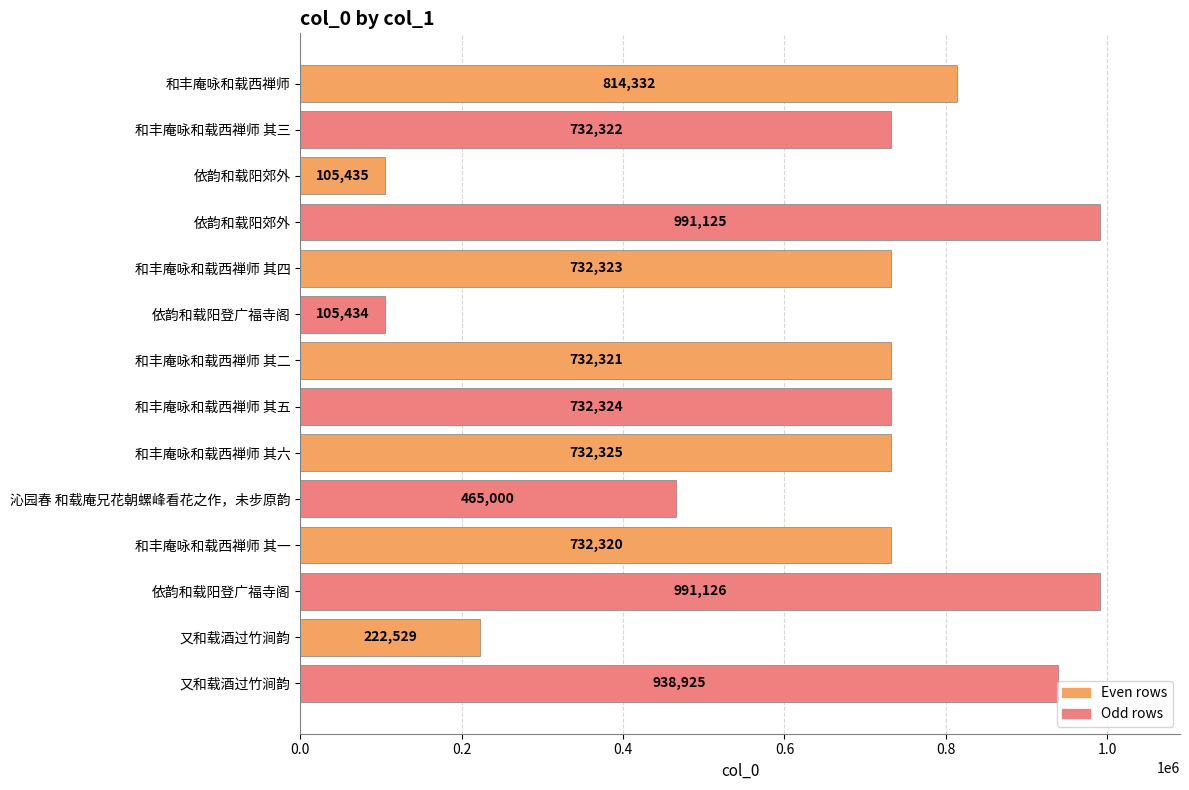

How many bars are there in total?

14